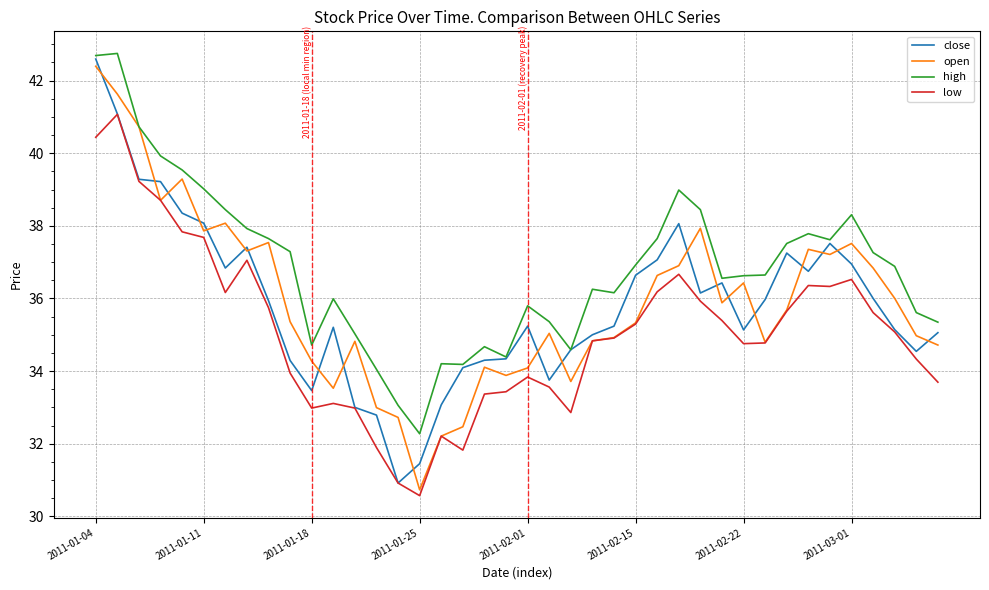

What is the highest value of the high series?

42.7